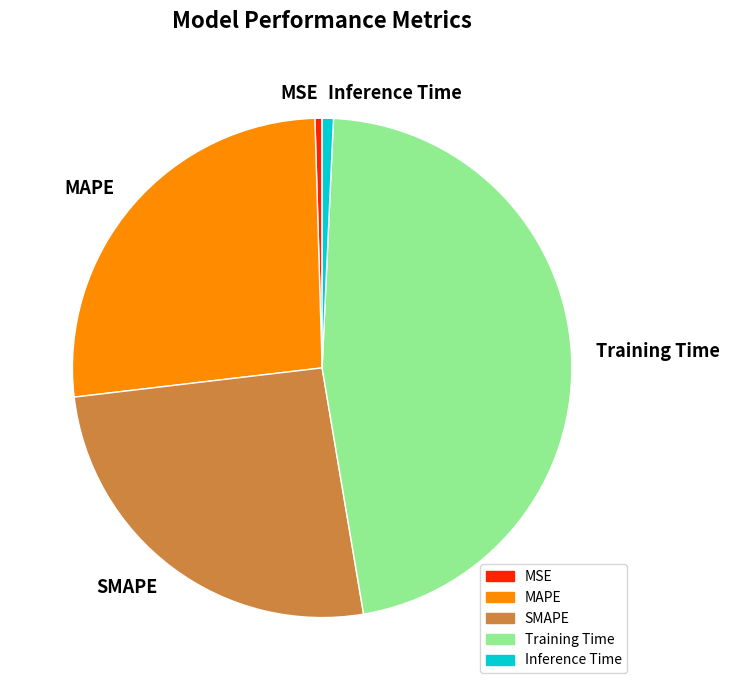

The Training Time slice represents 56% of the pie. True or false?

False